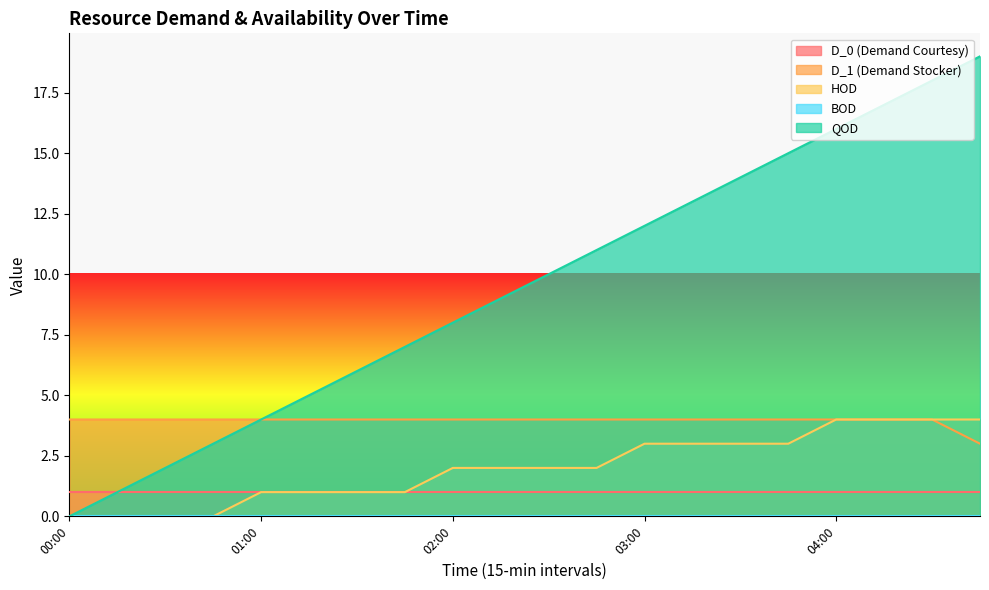

Which category has the highest value in the QOD series?

04:45